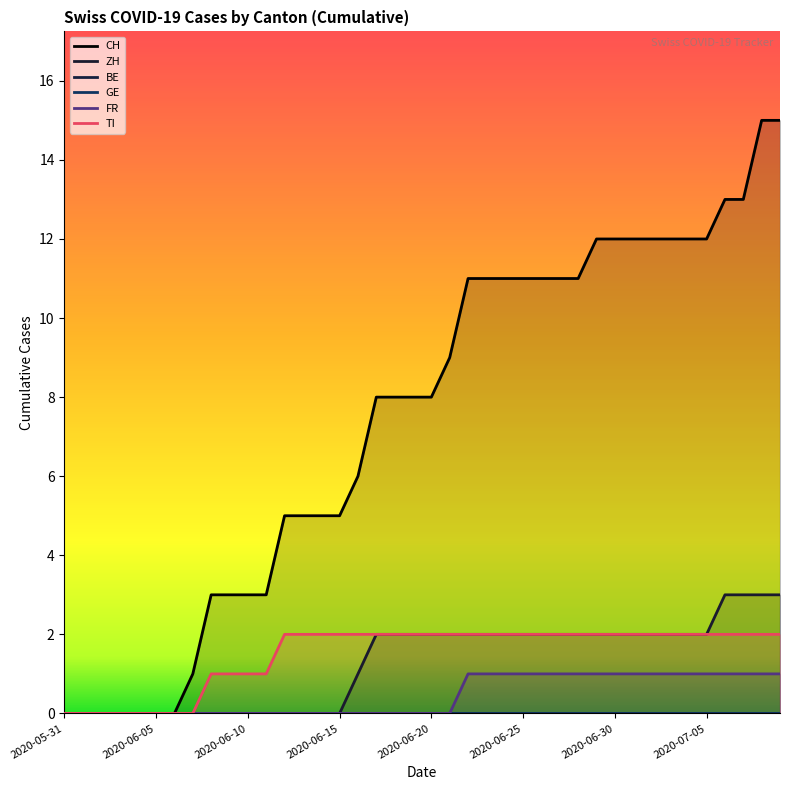

Is the value of TI at 2020-06-17 greater than the value of CH at 2020-06-24?

No